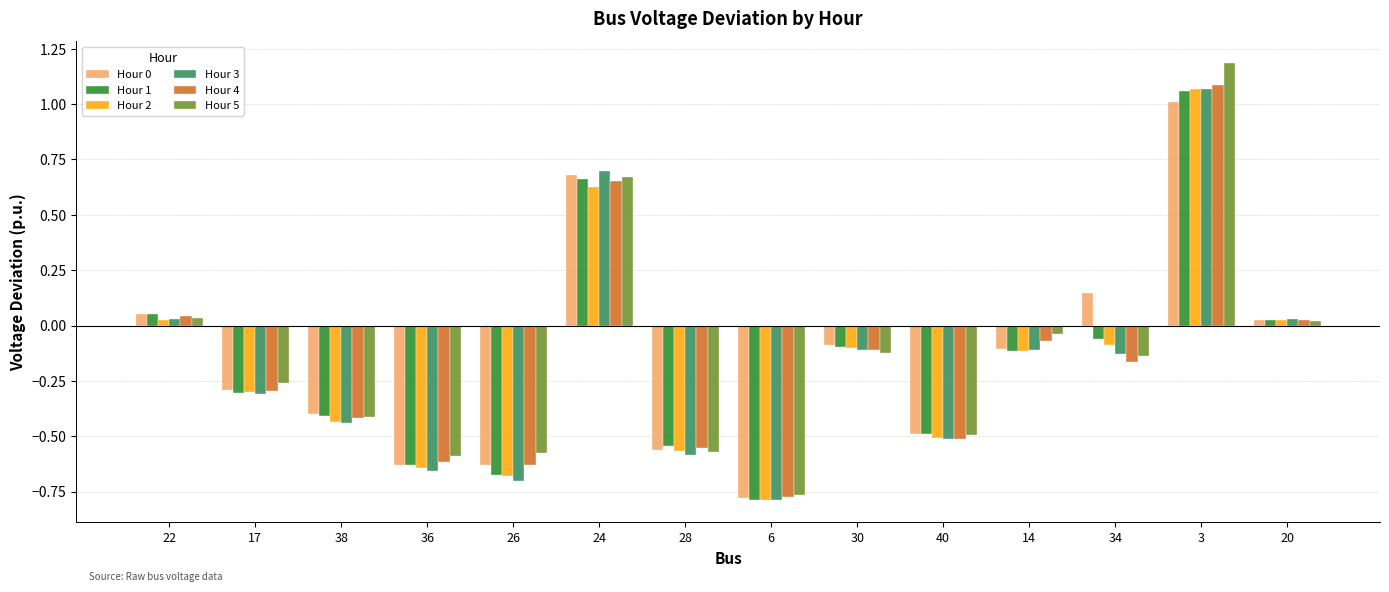

Which series has the largest range (max minus min)?

Hour 5